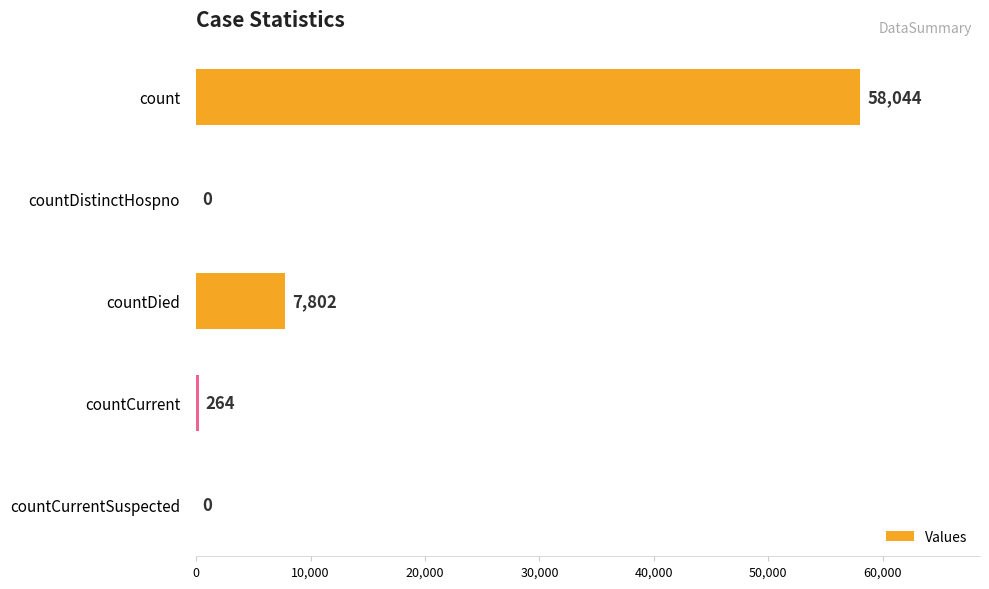

What is the maximum value shown in the chart?

58044